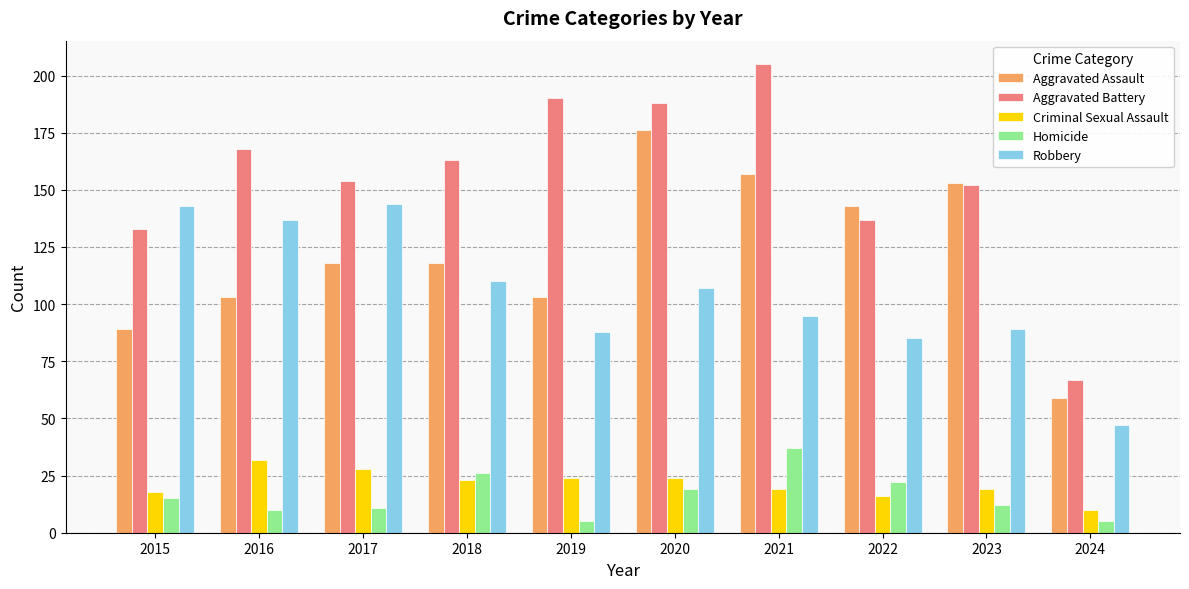

Reading left to right, list all the values displayed in this chart.

Aggravated Assault: 89	103	118	118	103	176	157	143	153	59
Aggravated Battery: 133	168	154	163	190	188	205	137	152	67
Criminal Sexual Assault: 18	32	28	23	24	24	19	16	19	10
Homicide: 15	10	11	26	5	19	37	22	12	5
Robbery: 143	137	144	110	88	107	95	85	89	47